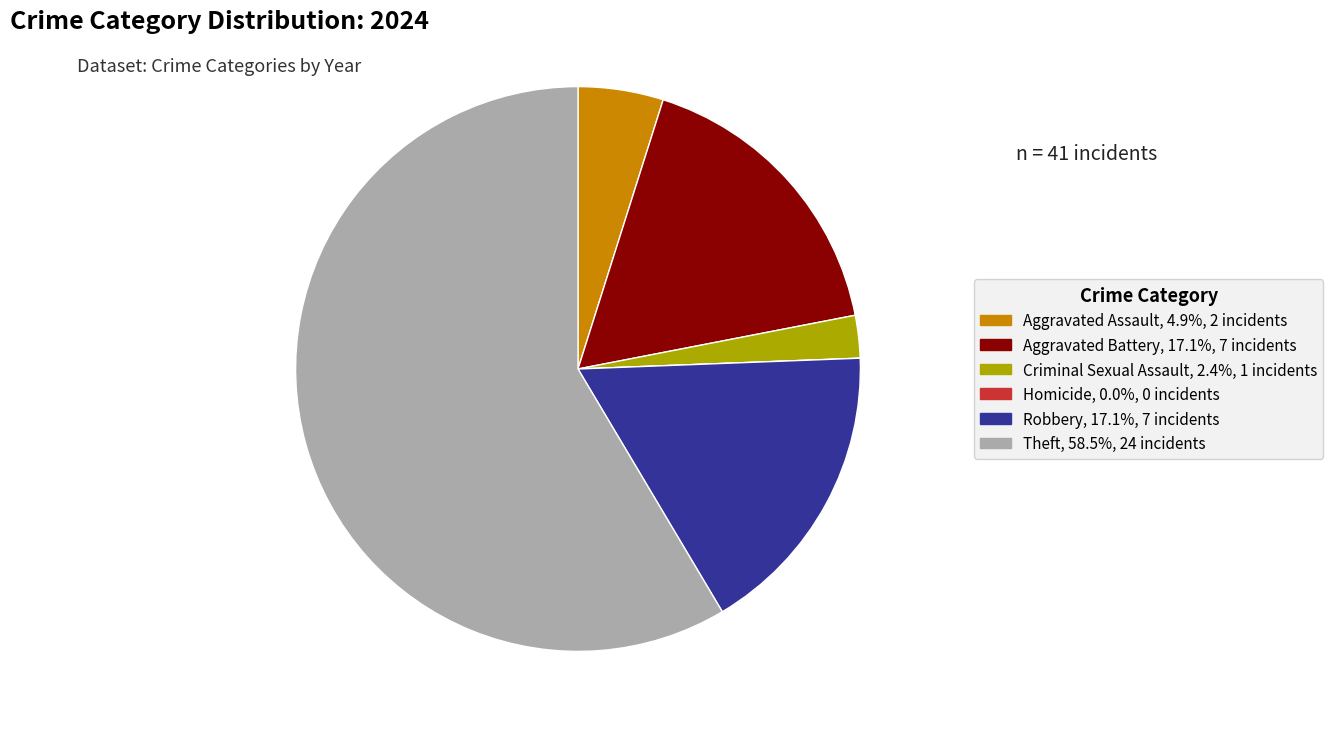

Is the sum of Aggravated Battery and Criminal Sexual Assault greater than half?

No